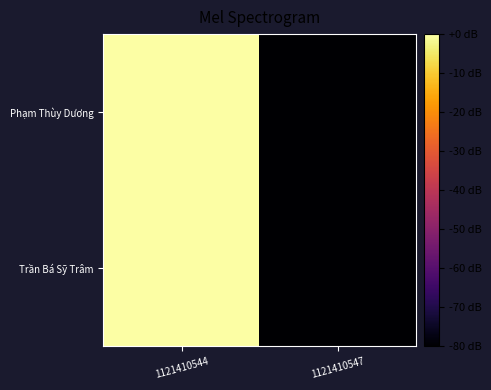

Rank the series at 1121410544 from highest to lowest value.

Trần Bá Sỹ Trâm, Phạm Thùy Dương